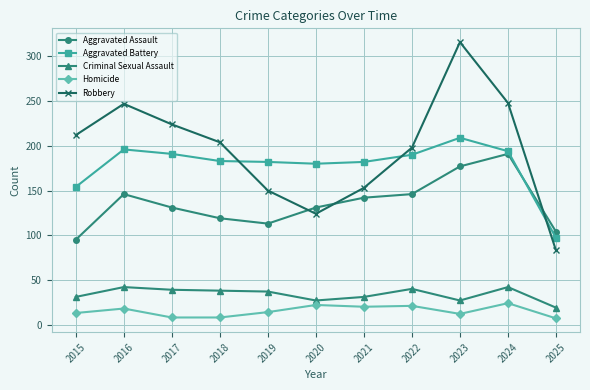

What is the difference between the Homicide values at 2021 and 2024?

4